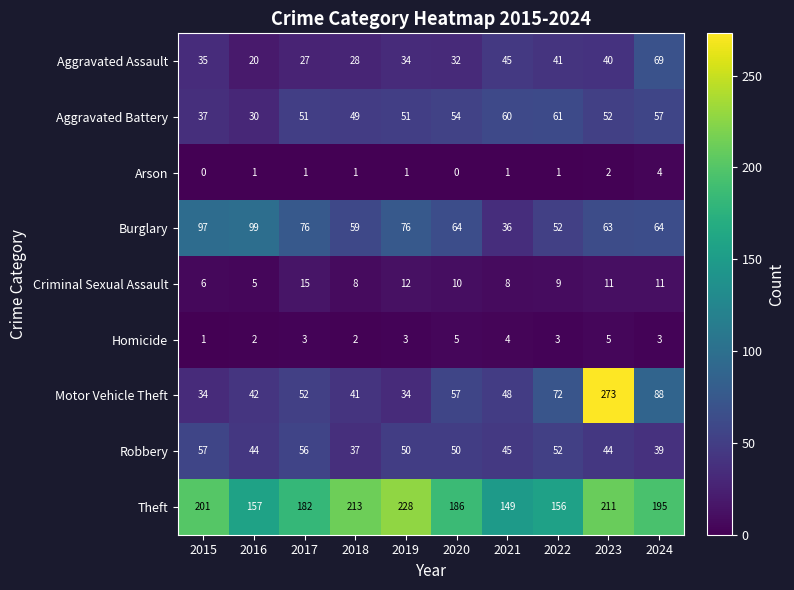

What is the highest value of the Robbery series?

57